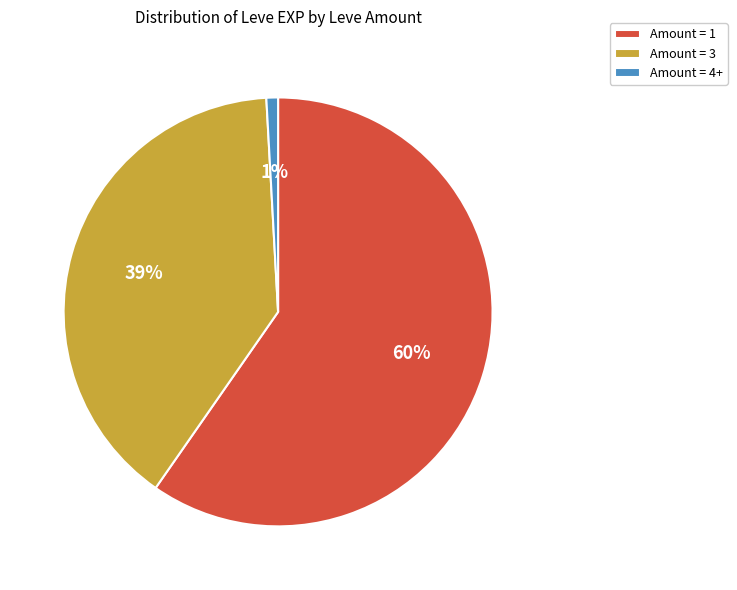

Which slice is the largest?

Amount = 1